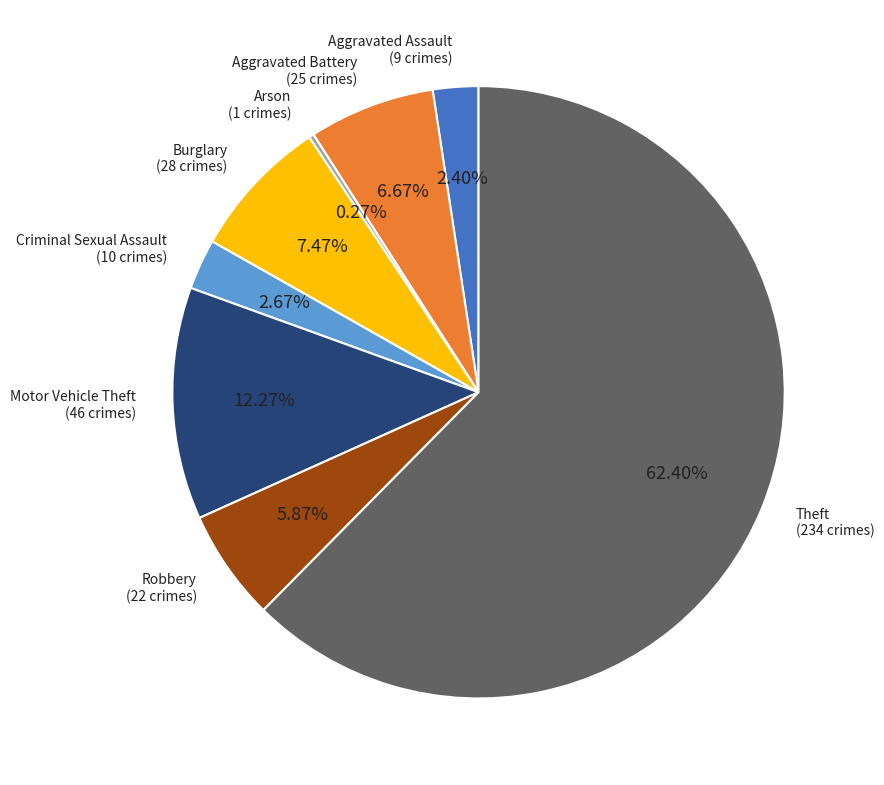

To the nearest percent, what is the average slice percentage?

12%